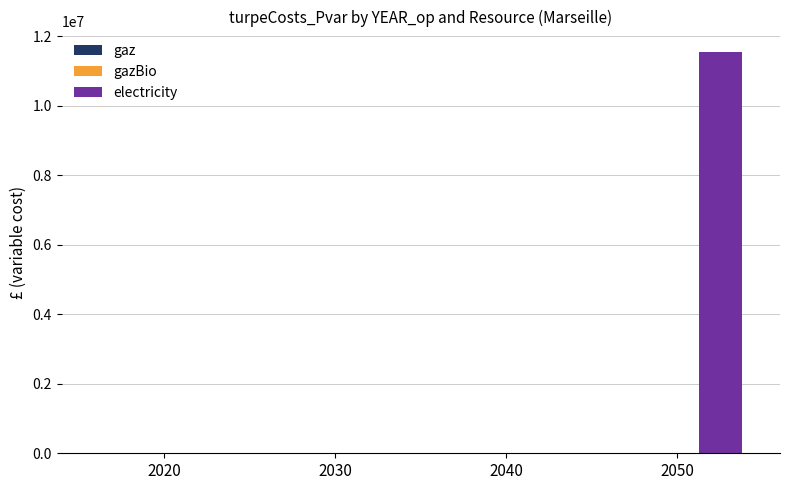

What is the change in value from 2020 to 2050?

+11558034.4